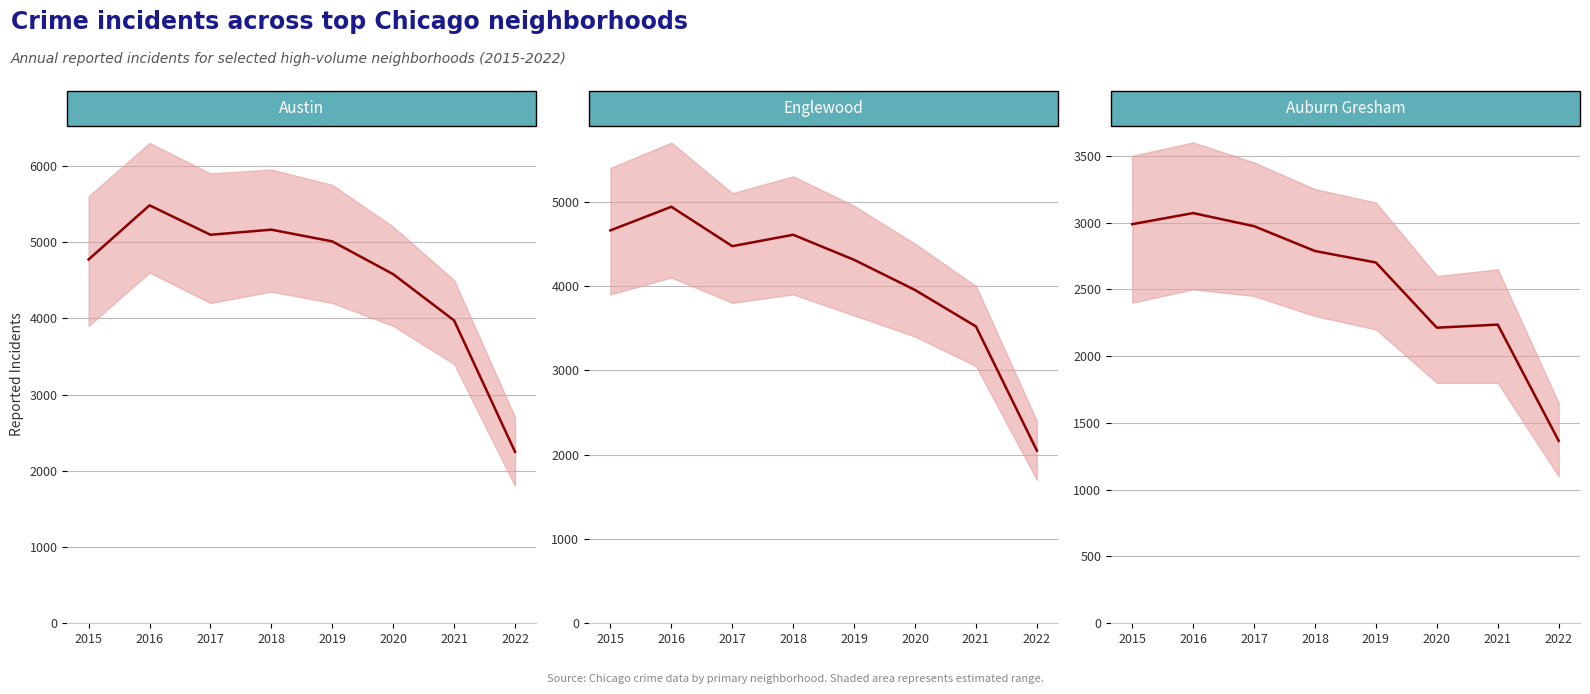

True or false: Englewood and Austin cross at least once.

False